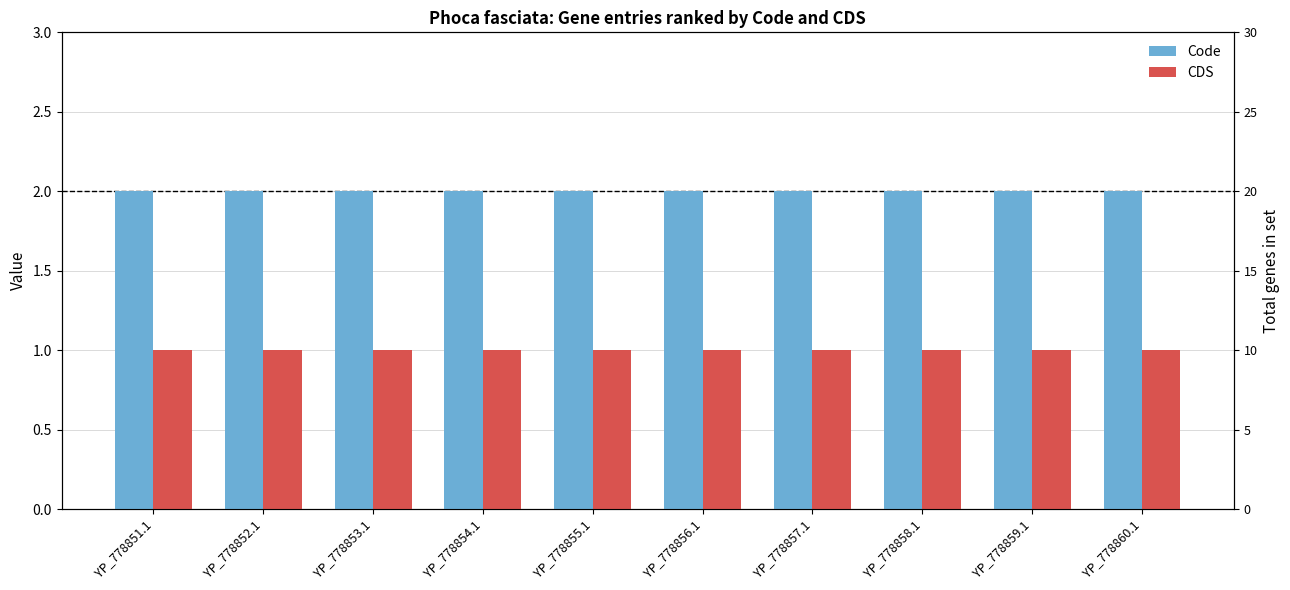

Which category has the highest value across all series?

YP_778851.1